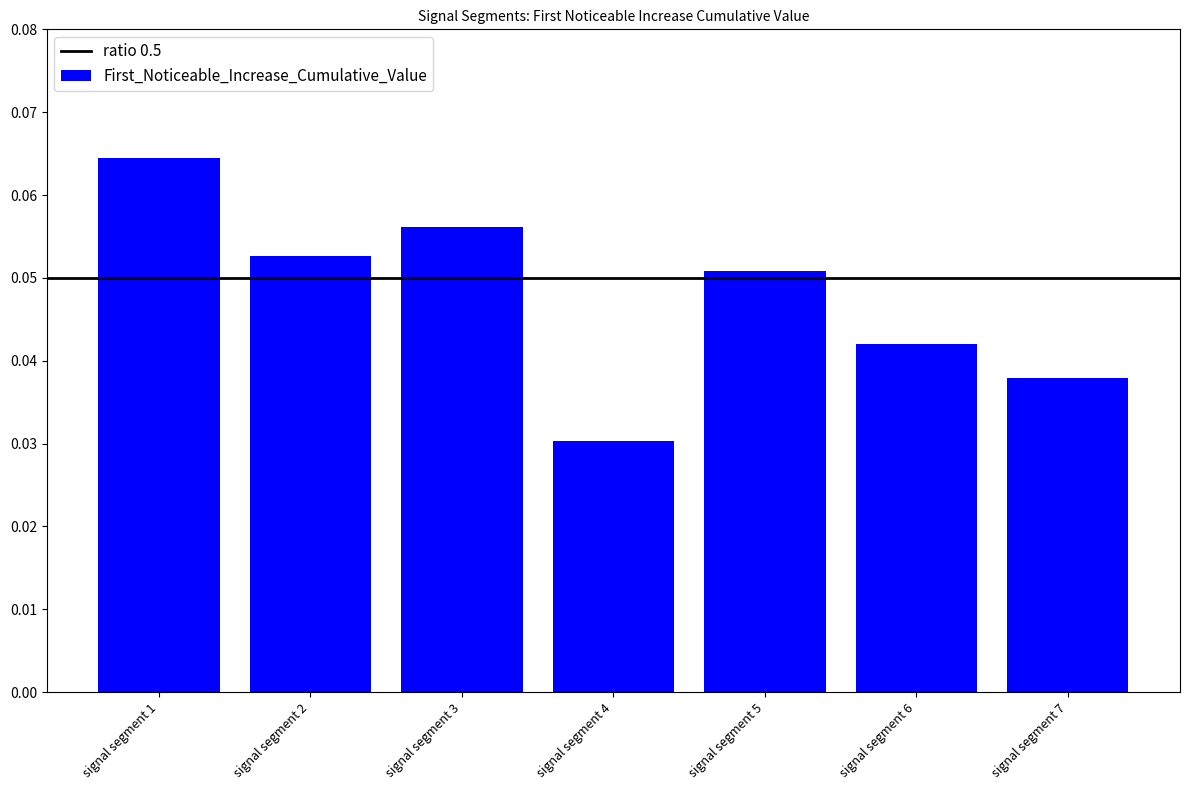

What is the sum of all values?

0.3